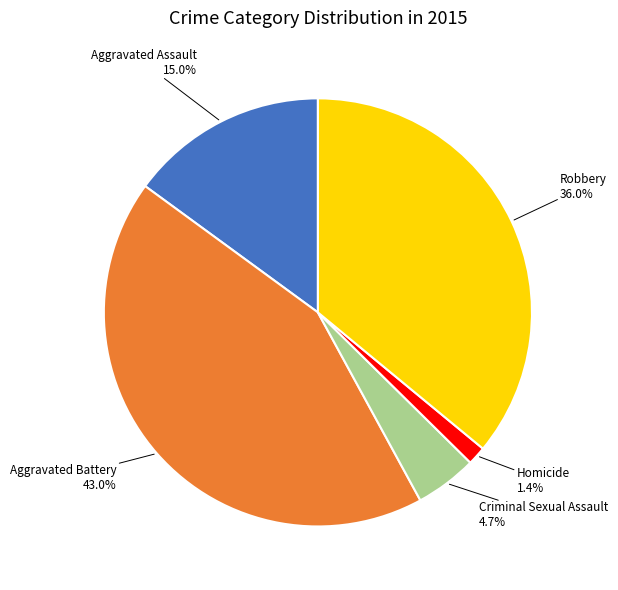

Is there a majority slice in this chart?

No